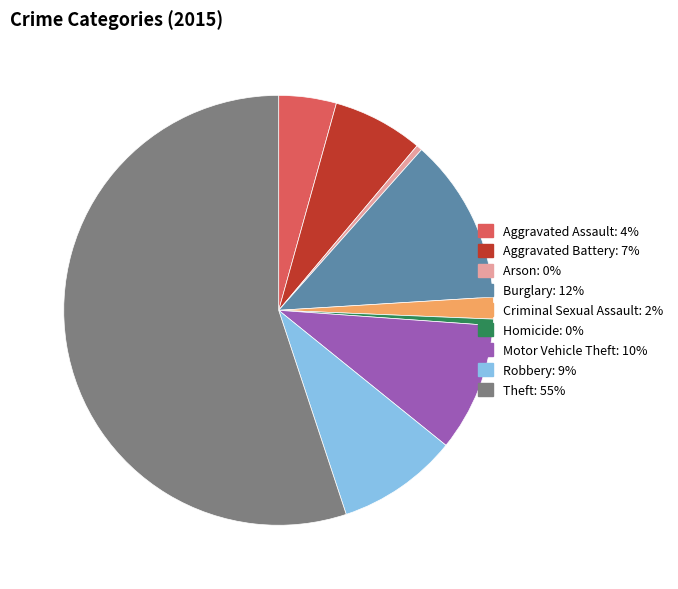

Approximately how many times larger is the value at Motor Vehicle Theft compared to Criminal Sexual Assault?

5.9